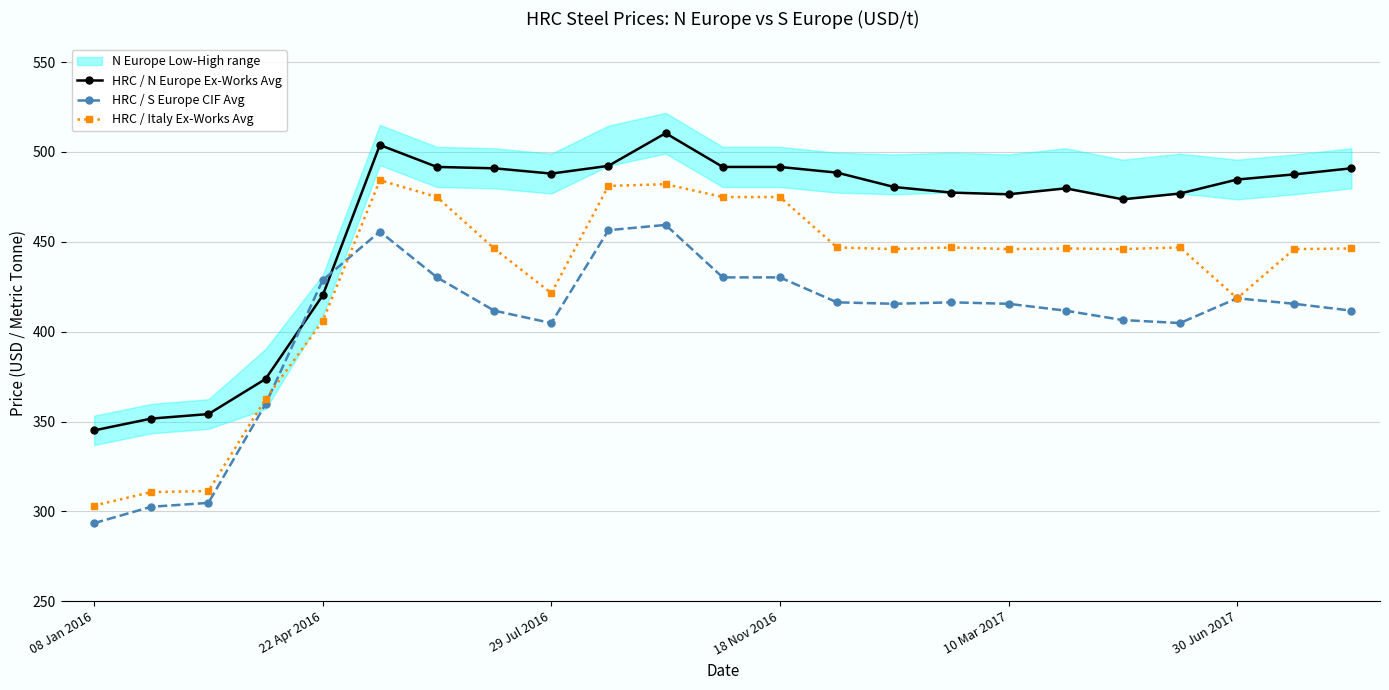

True or false: HRC / N Europe Ex-Works Avg has more than 2 points higher than both neighbors.

True